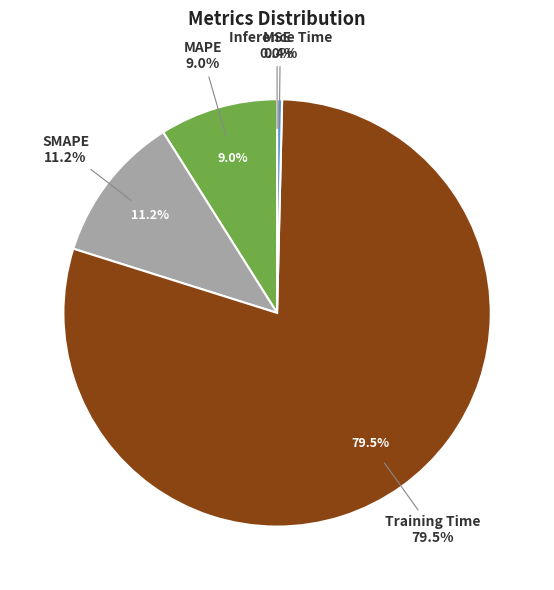

Count the number of slices in the pie.

5